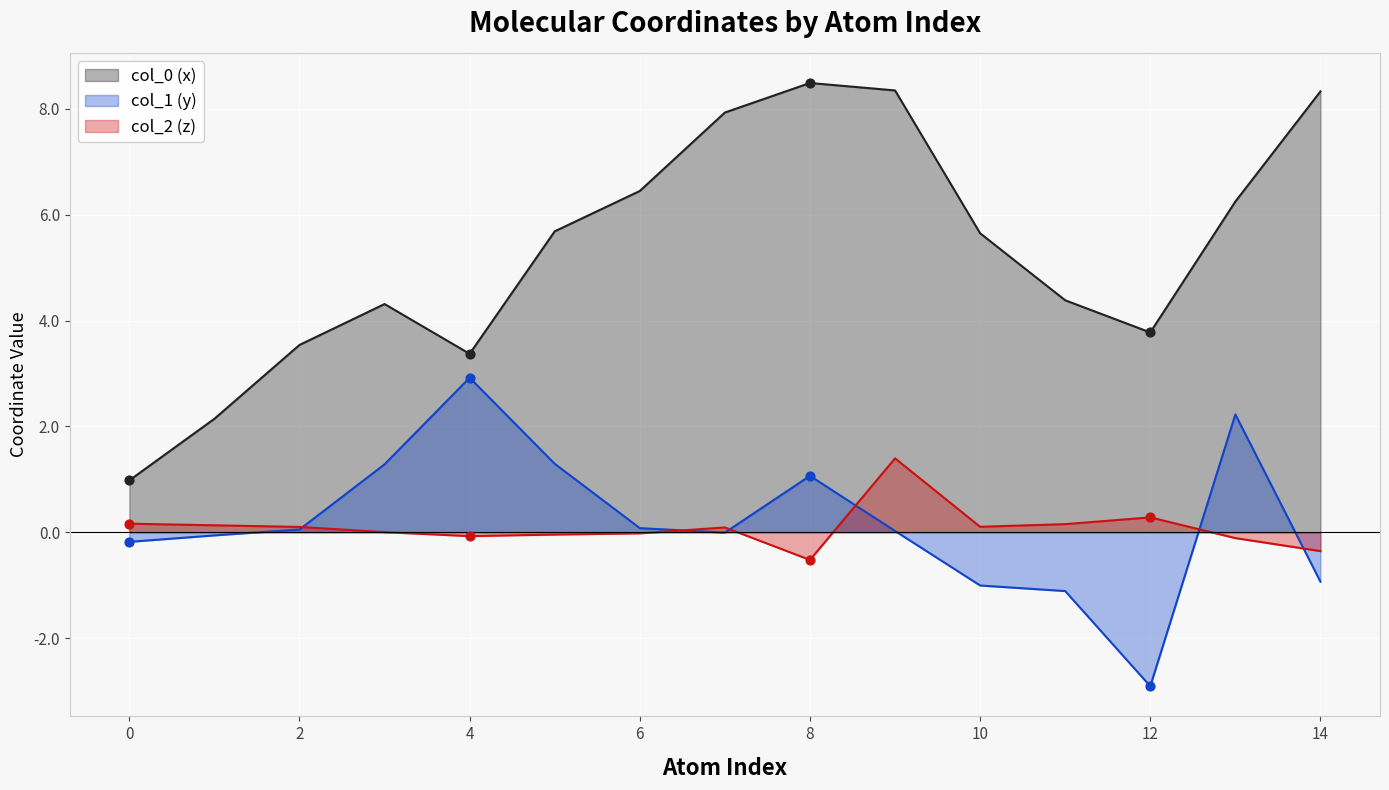

What are all the series names shown in the legend?

col_0, col_1, col_2